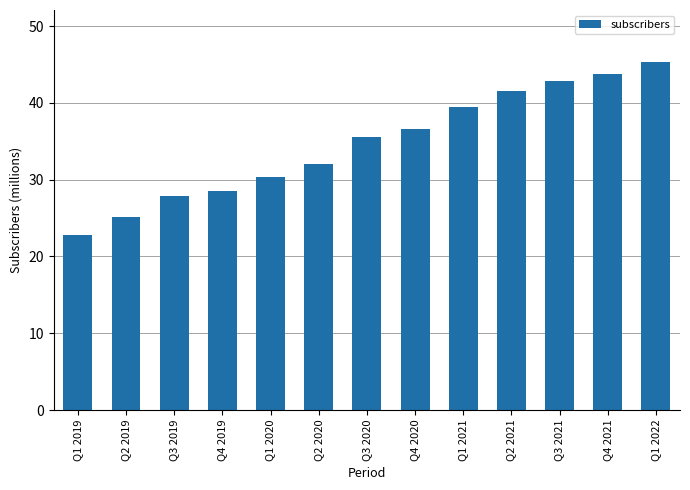

What is the difference between the second highest and minimum values?

21.0